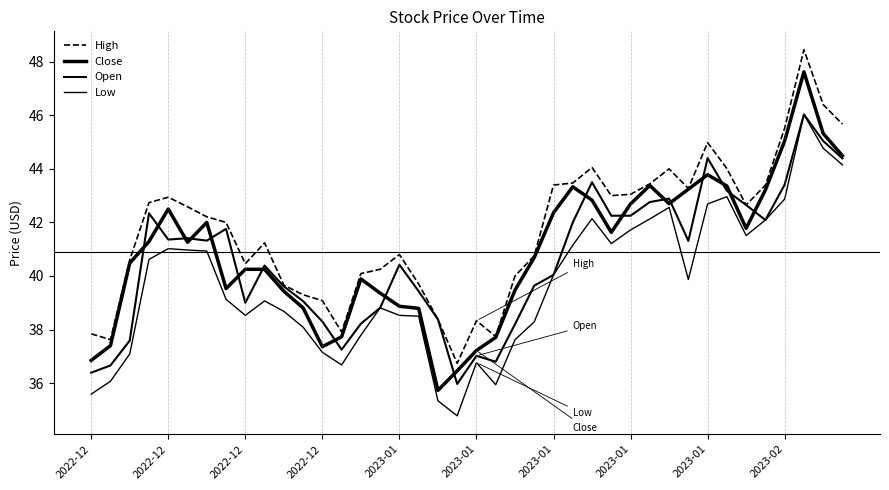

What is the sum of all High values?

1667.7